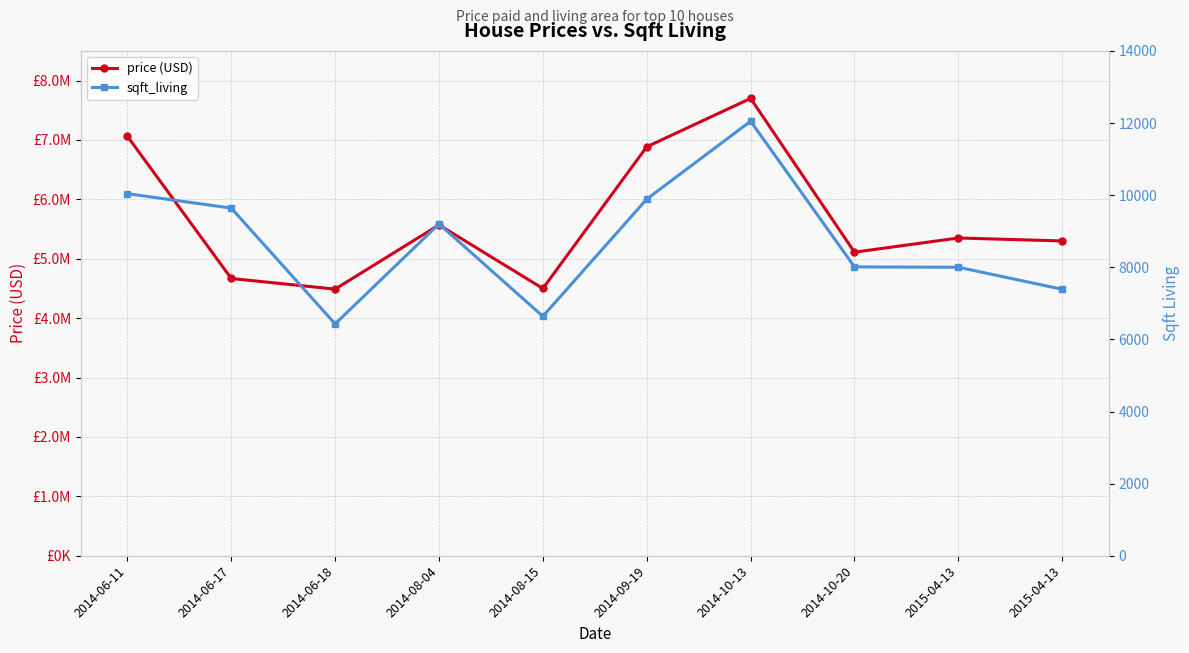

What is the difference between the maximum and second lowest values in the price (USD) series?

3200000